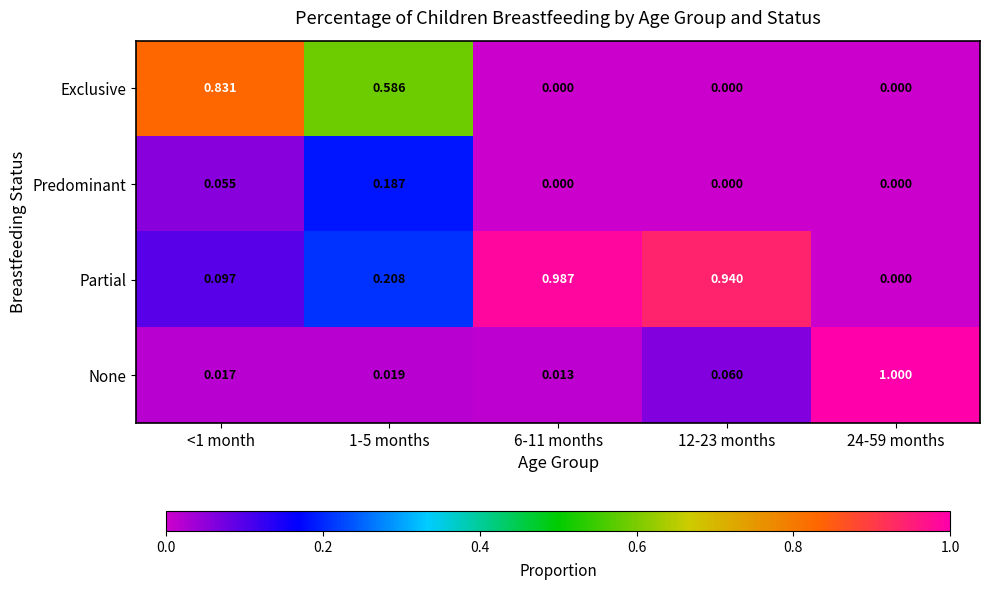

At 1-5 months, list the series in order from largest to smallest.

Exclusive, Partial, Predominant, None